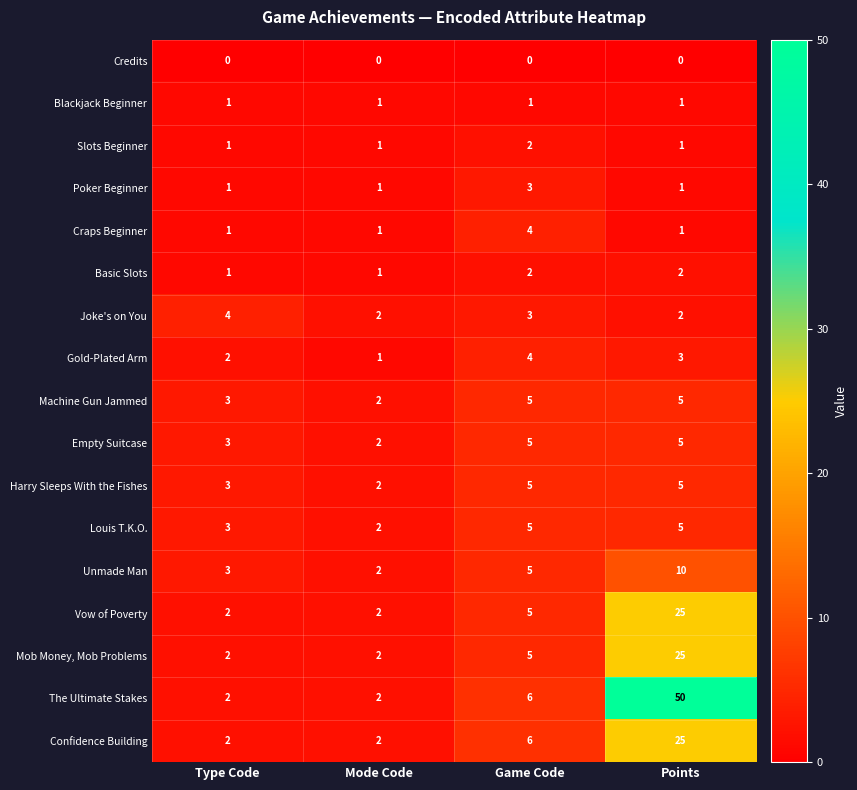

What is the difference between the maximum and minimum values in the Harry Sleeps With the Fishes series?

3